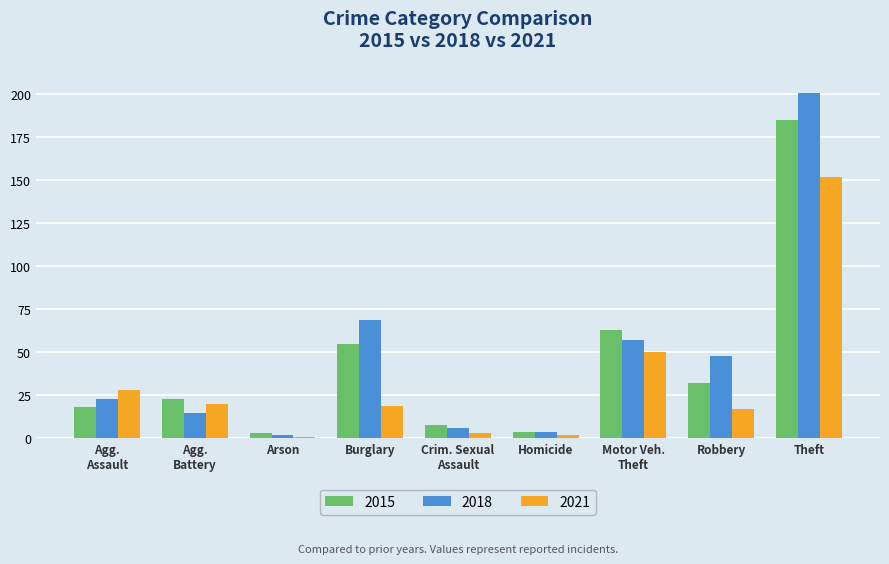

What is the maximum value for 2021?

152